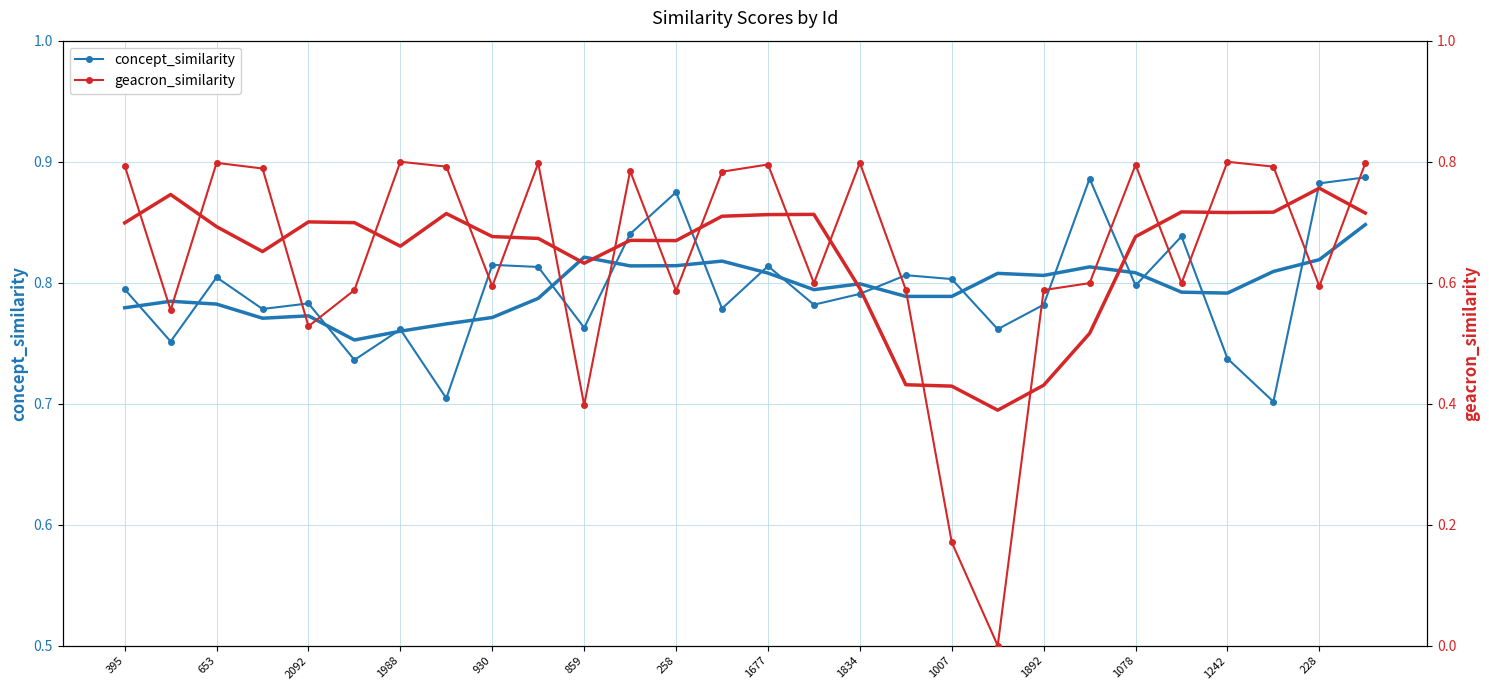

Which series has the largest range (max minus min)?

geacron_similarity